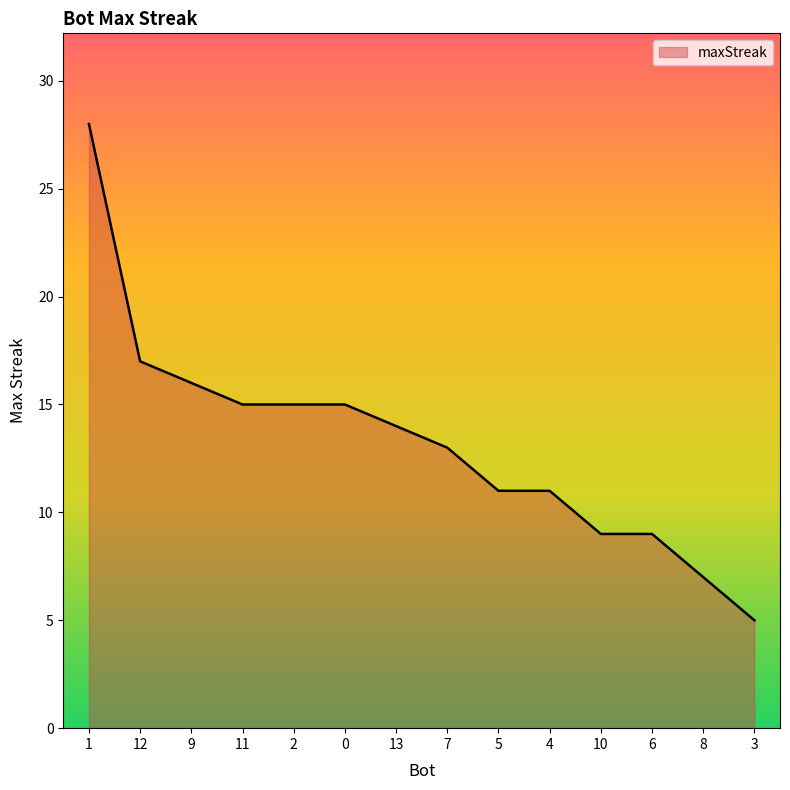

Reading left to right, extract all data points from this chart.

28	17	16	15	15	15	14	13	11	11	9	9	7	5